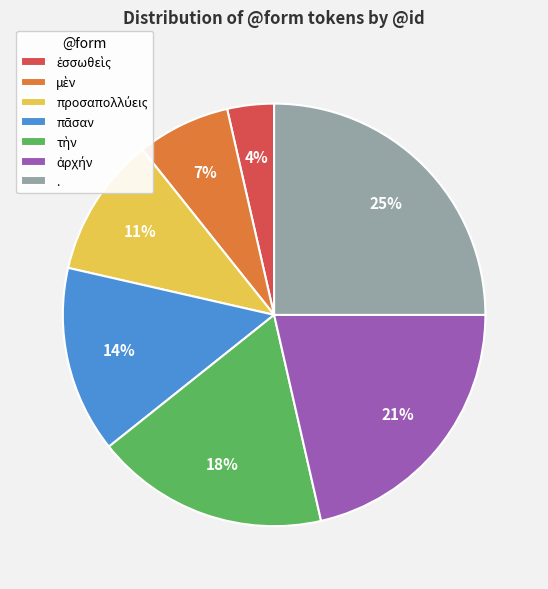

True or false: . accounts for 25% of the total.

True